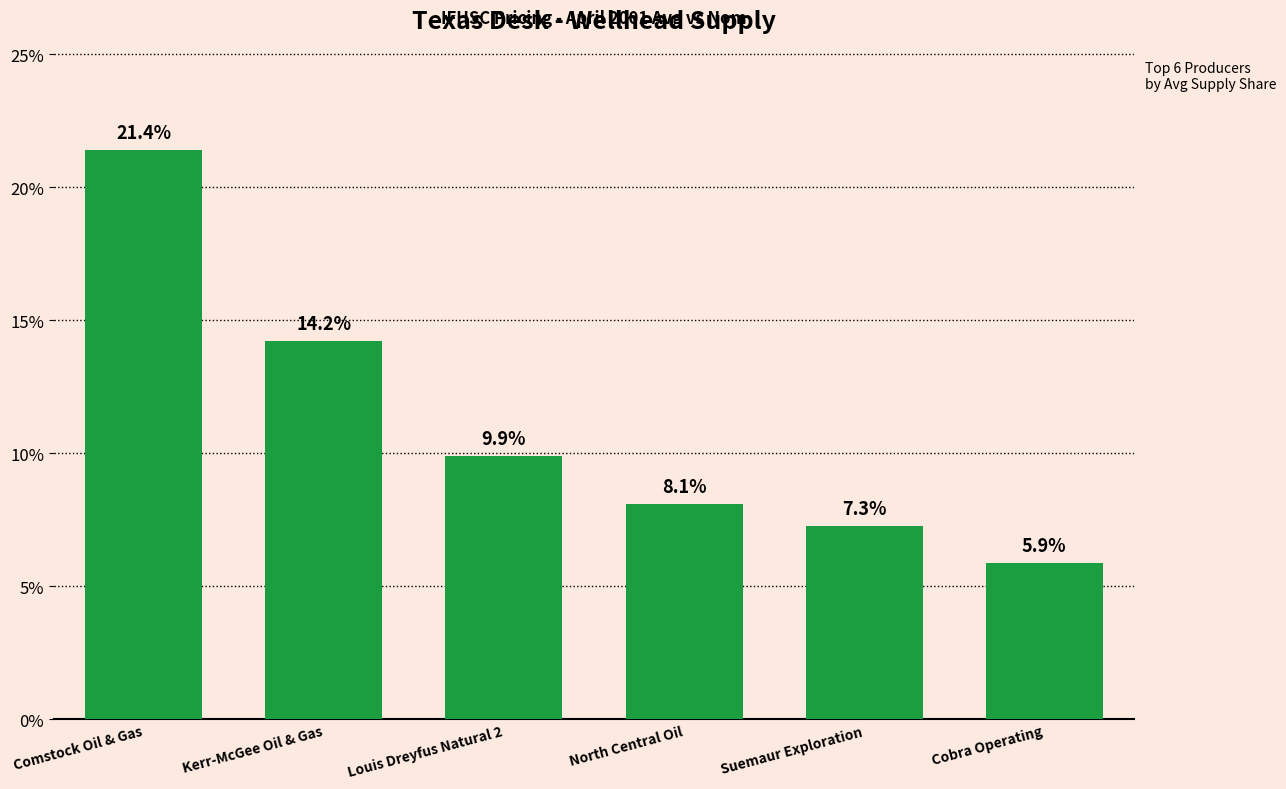

The value at Louis Dreyfus Natural 2 is 14.4. True or false?

False